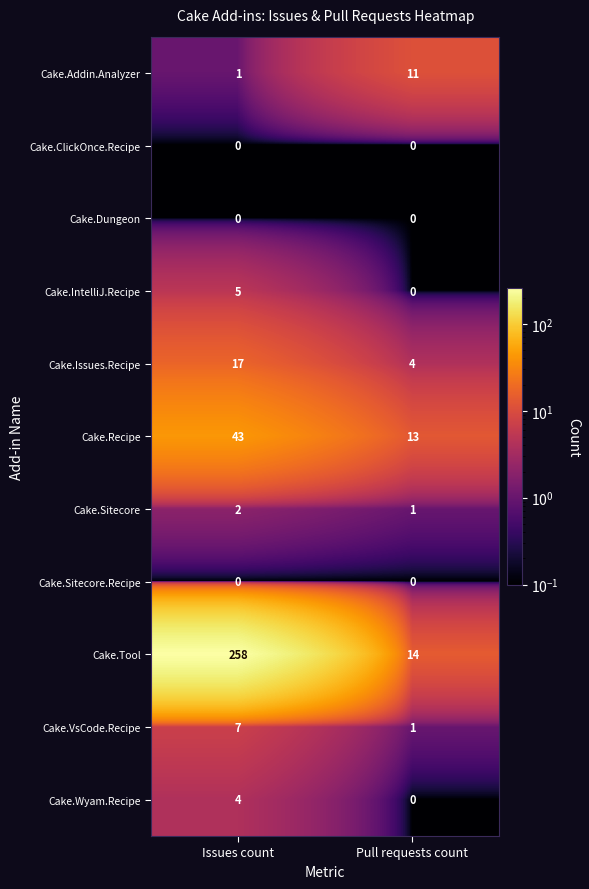

At which label is Cake.Addin.Analyzer closest to 6?

Issues count